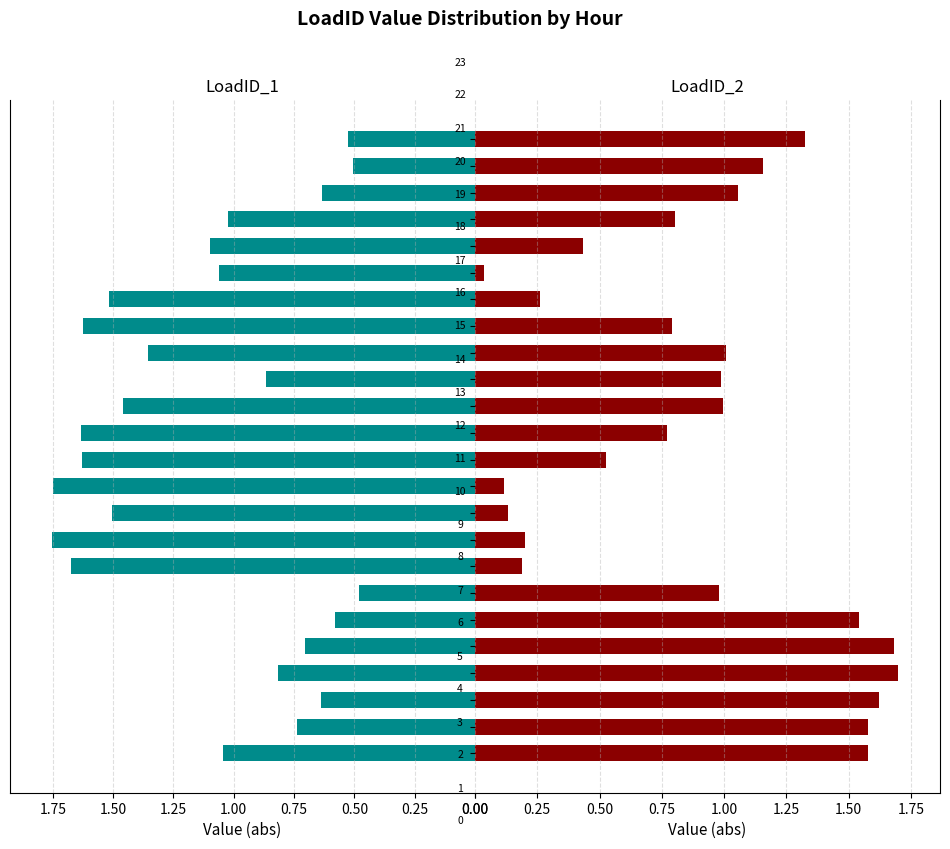

What are all the series names shown in the legend?

LoadID_1, LoadID_2